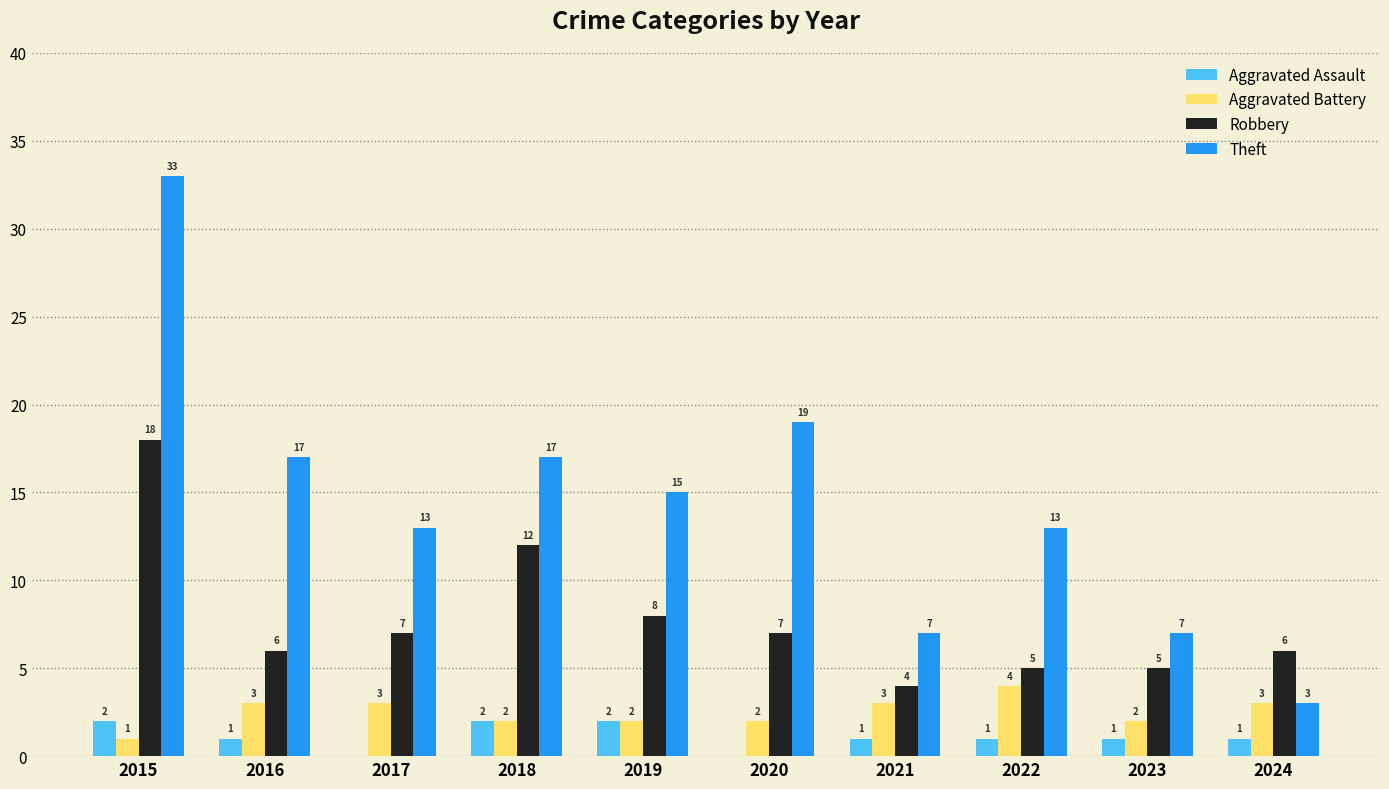

The value of Robbery at 2017 is 2. True or false?

False